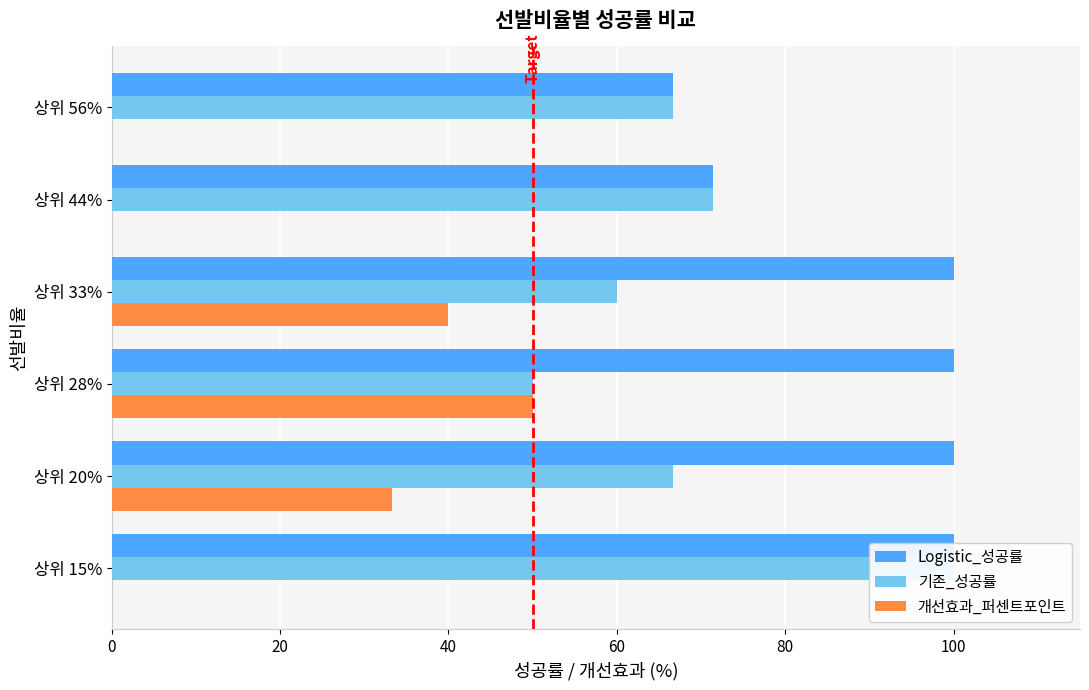

Is it true that 개선효과_퍼센트포인트 equals -18.8 at 상위 44%?

False